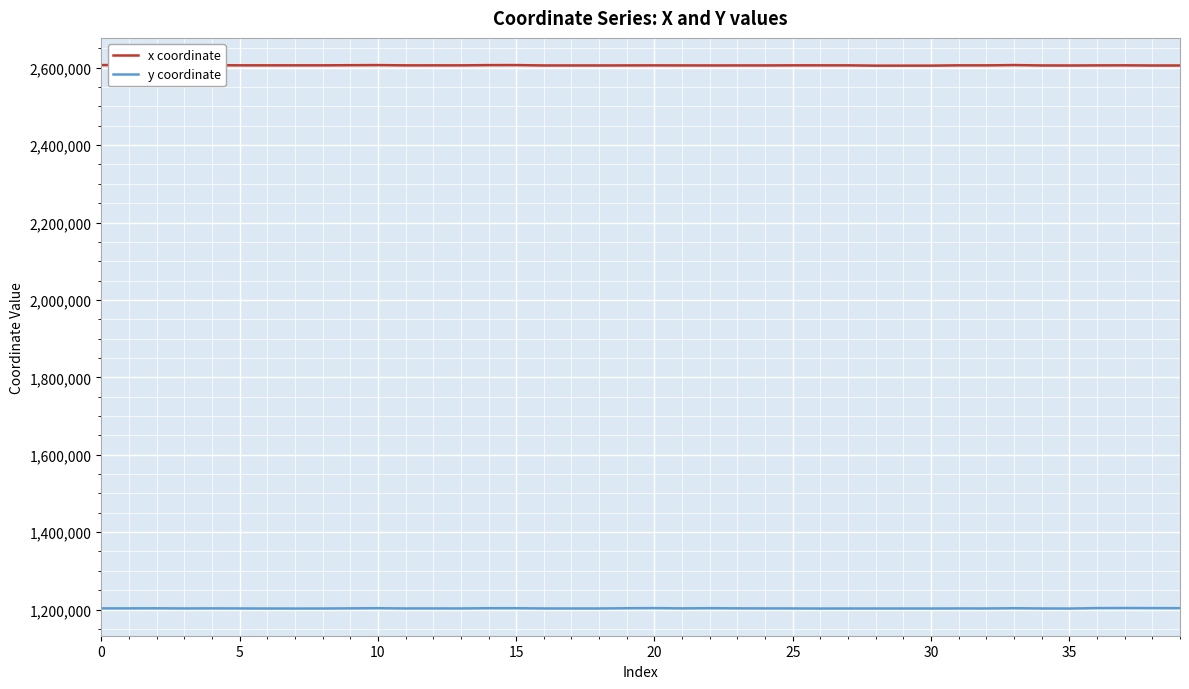

What is the average value of the x coordinate series?

2606136.1